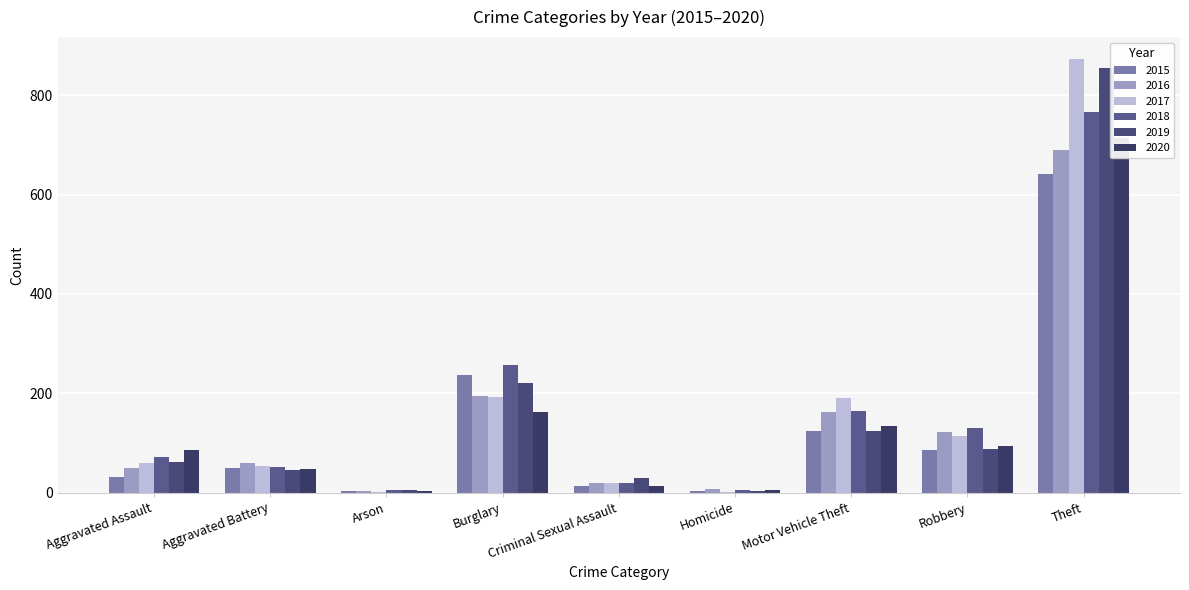

What is the difference between the 2018 values at Robbery and Homicide?

125